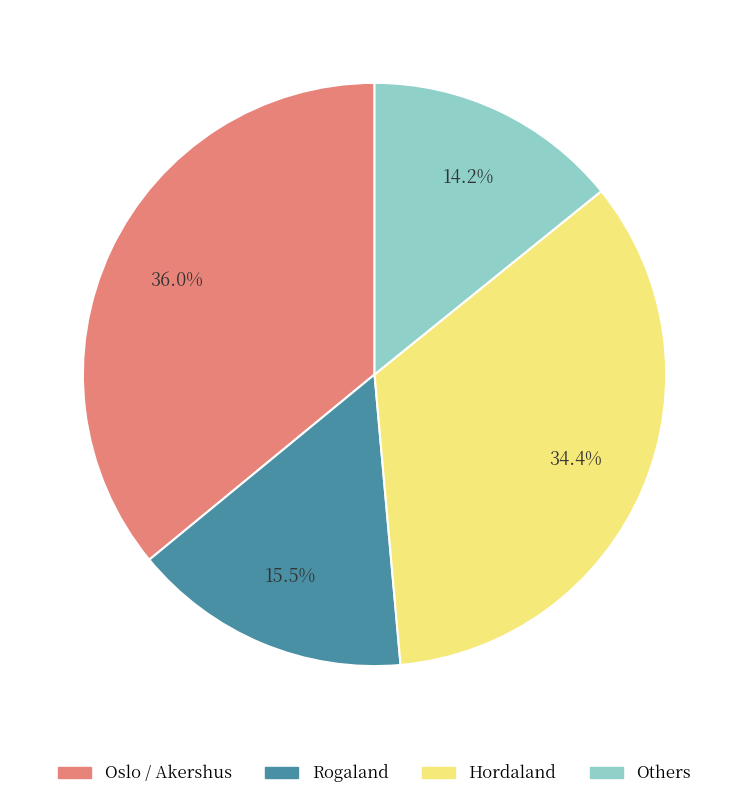

Is there a majority slice in this chart?

No